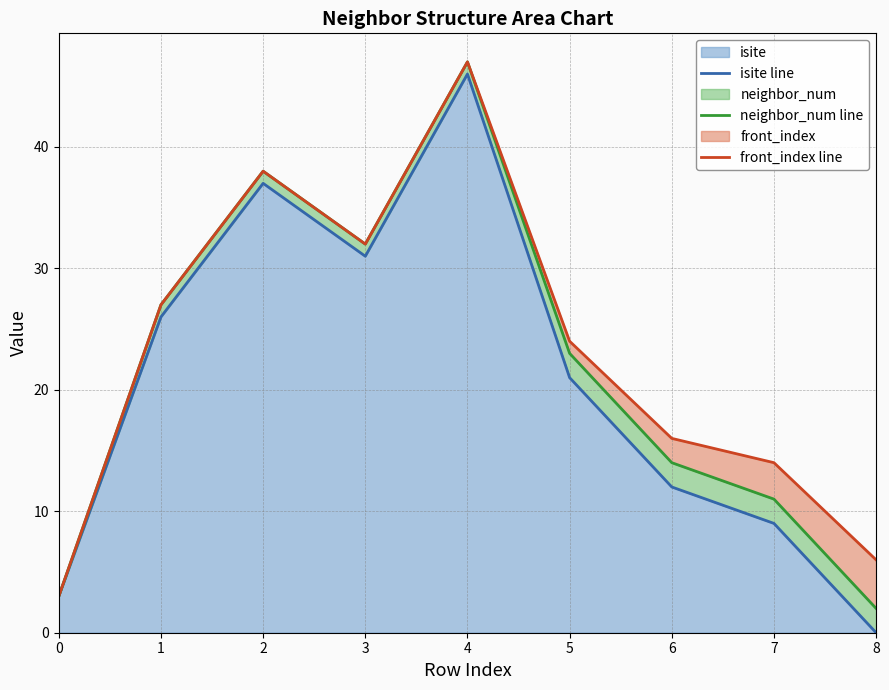

What is the difference between the neighbor_num line values at 5 and 4?

24